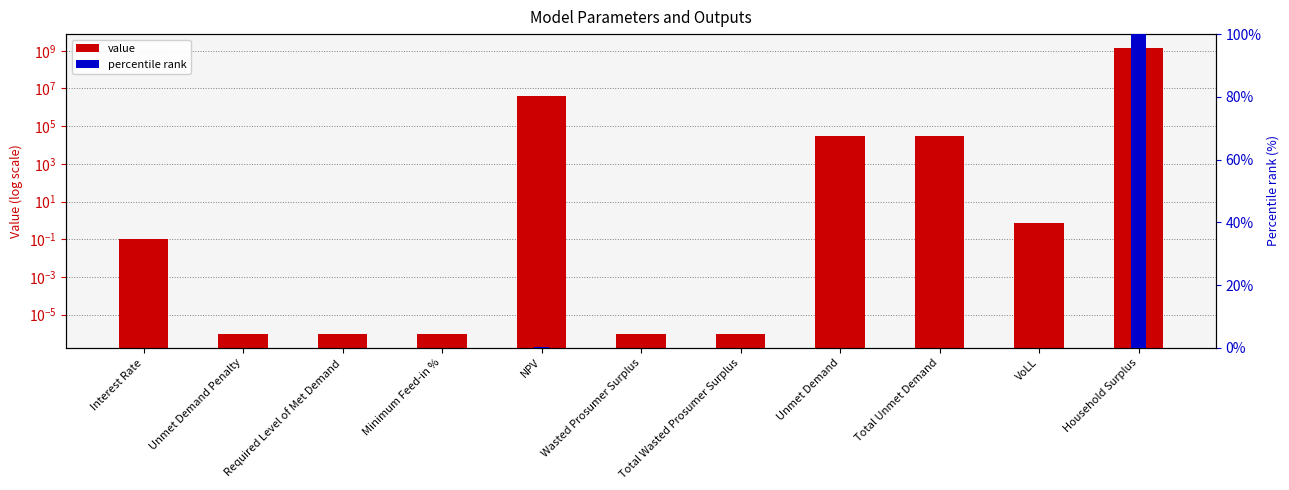

True or false: percentile rank has a value of 66.8 at Minimum Feed-in %.

False